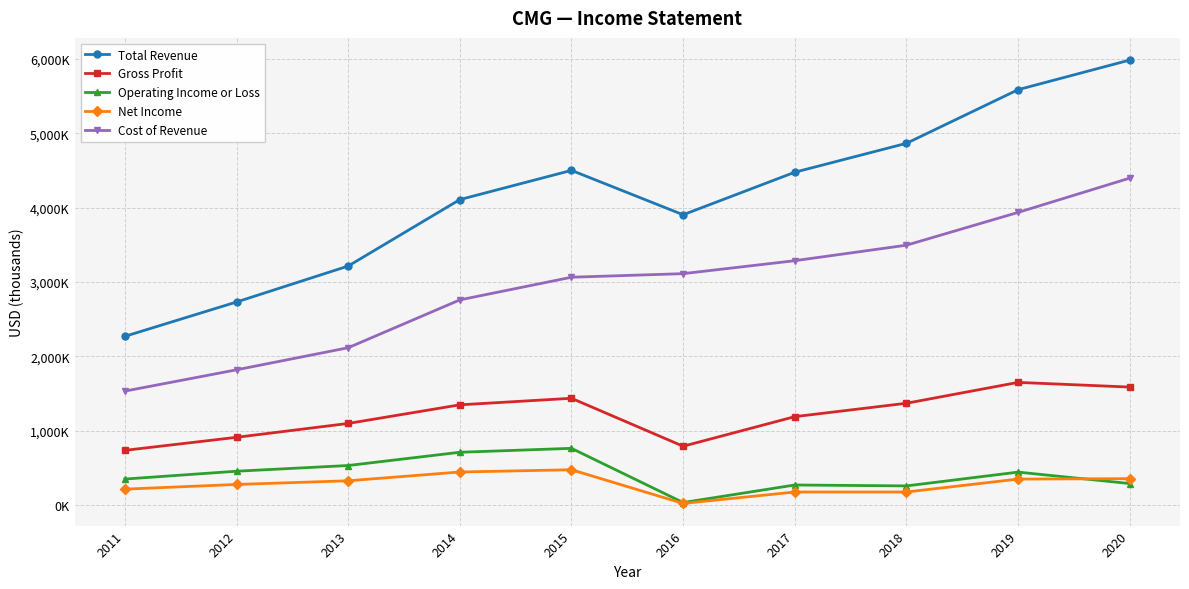

What is the sum of the Cost of Revenue values at 2020 and 2019?

8333200